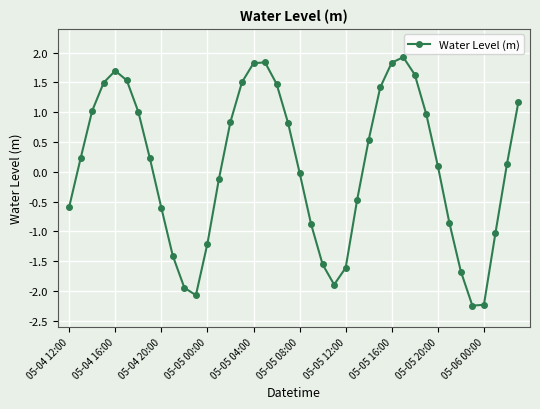

True or false: the data has more than 0 interior local peaks.

True